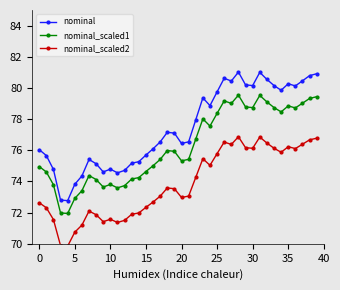

True or false: nominal and nominal_scaled2 cross at least once.

False